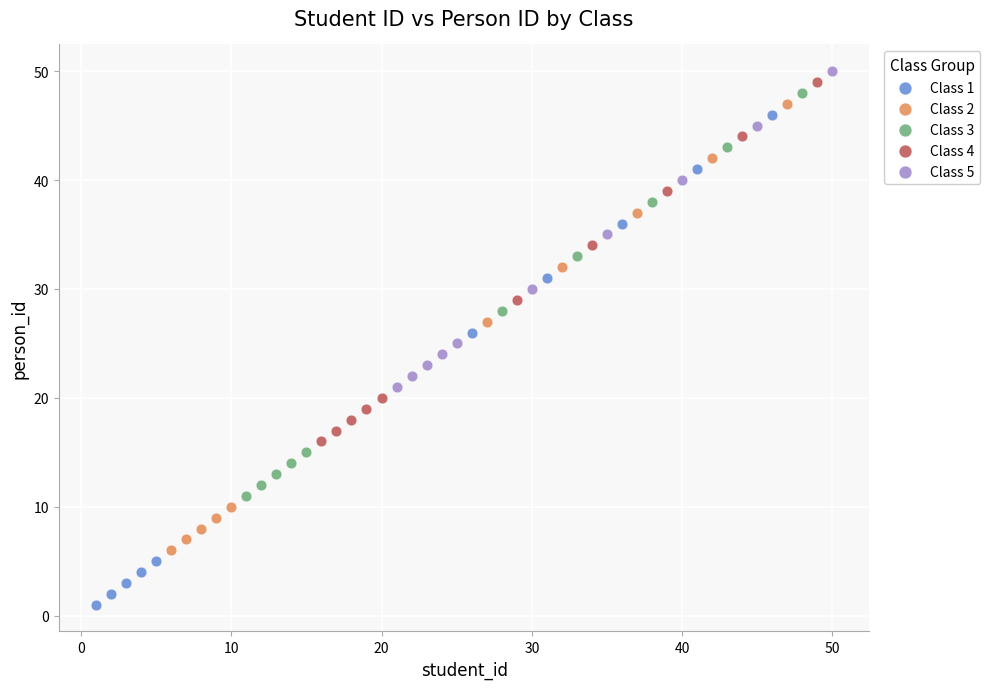

Which series reaches the minimum Y coordinate?

Class 1